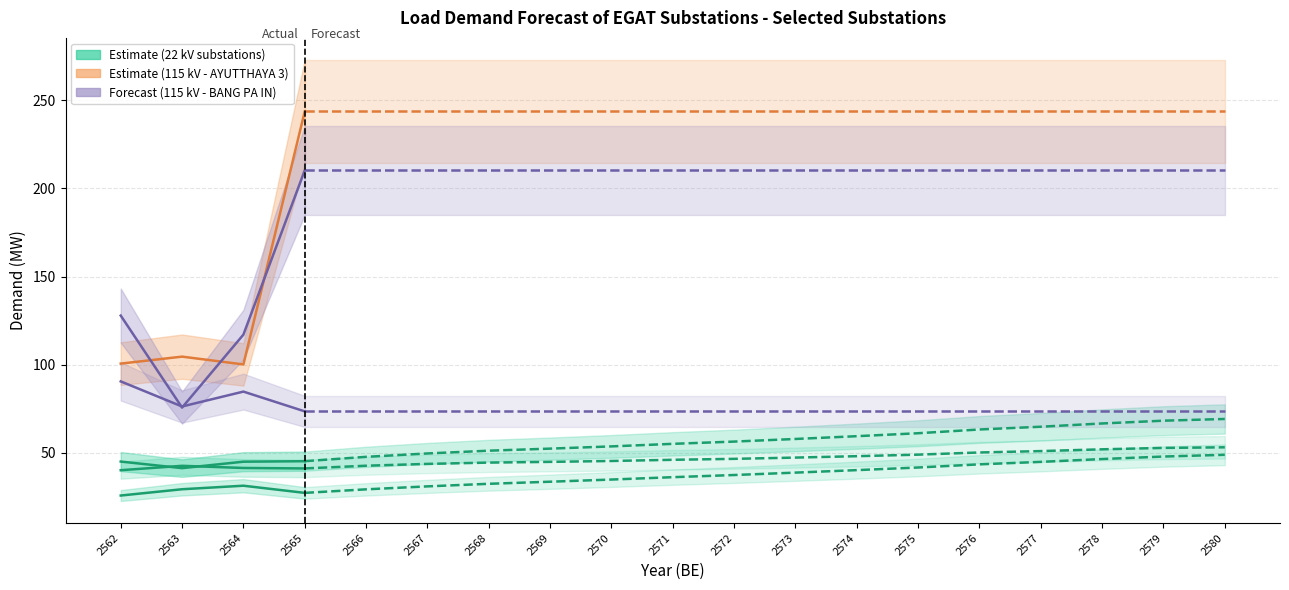

What is the total value across all series at 2563?

370.1